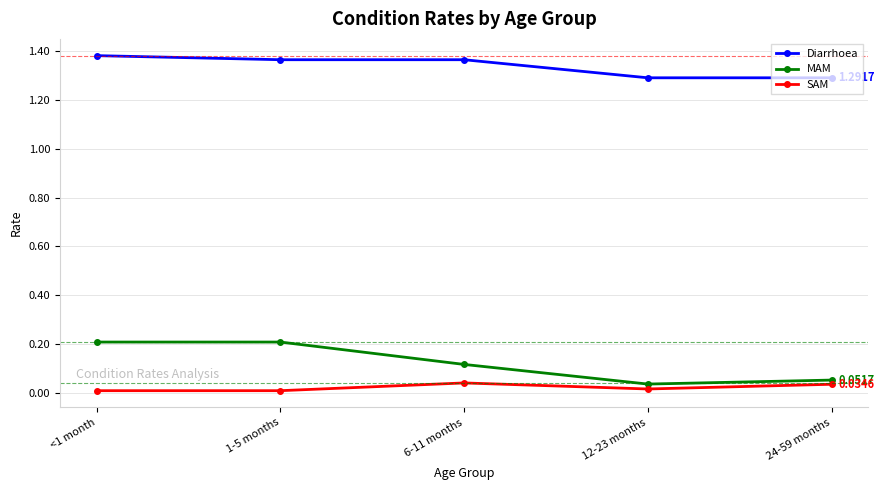

How many data points does each series have?

5